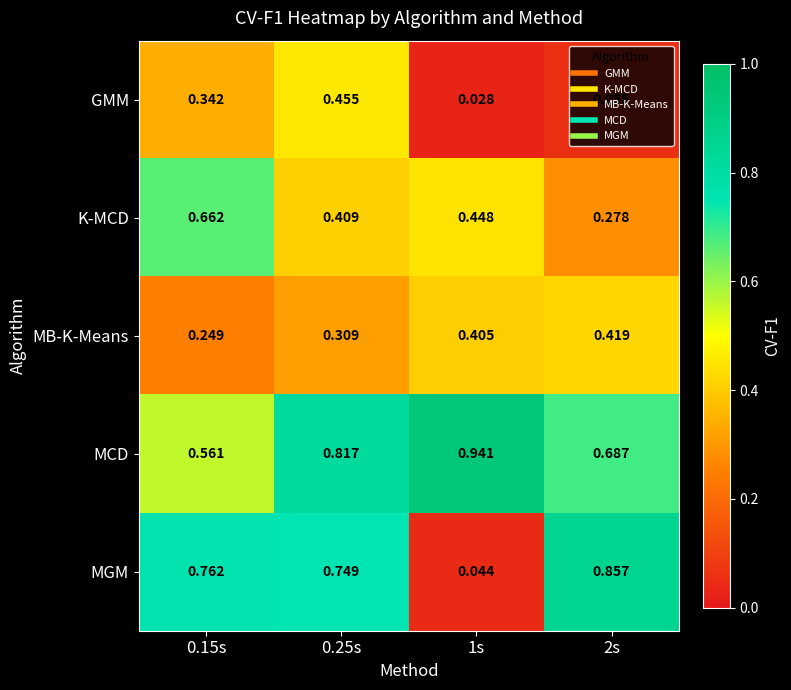

Is the value of MGM at 2s greater than the value of MB-K-Means at 0.25s?

Yes